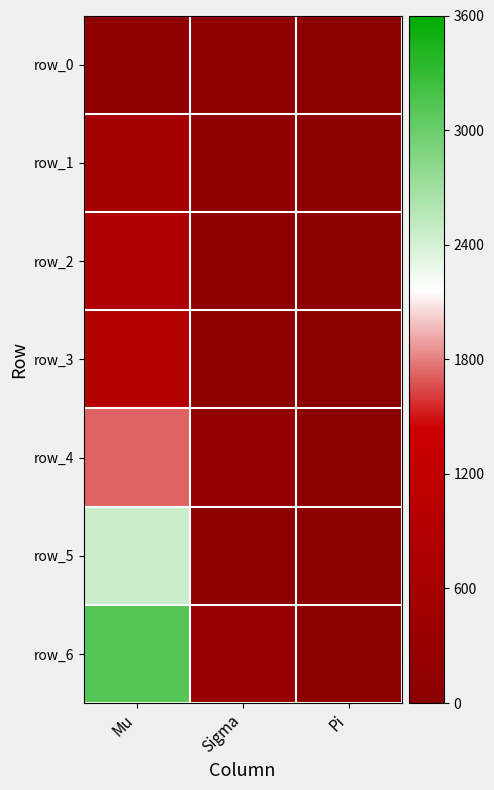

At which label is row_2 closest to 400?

Sigma